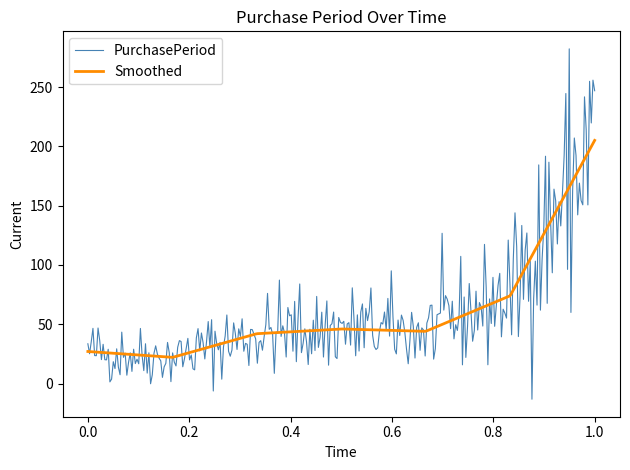

What is the minimum value shown in the chart?

-13.2